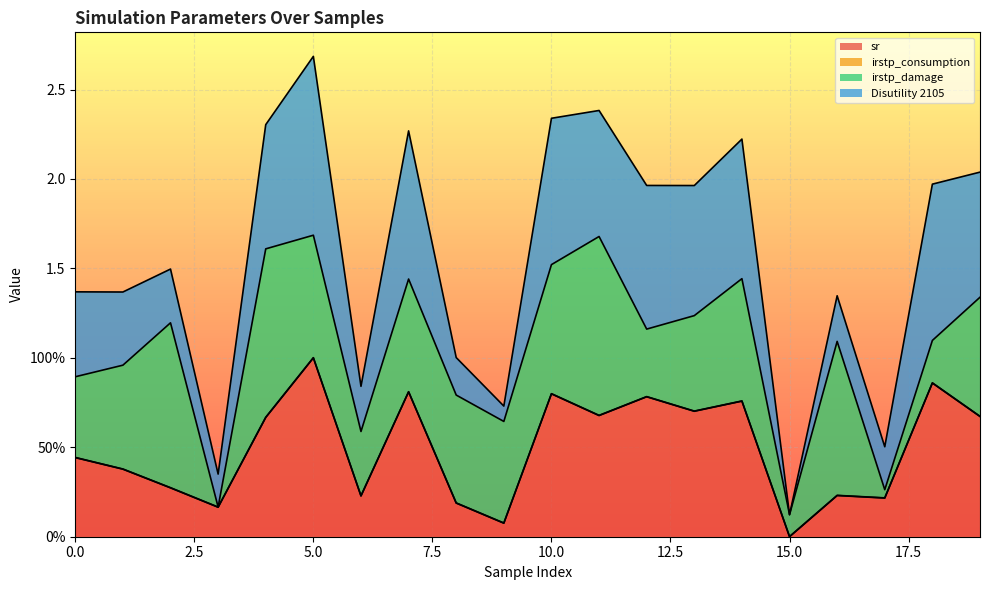

Does the chart display data point markers on the line(s)?

No